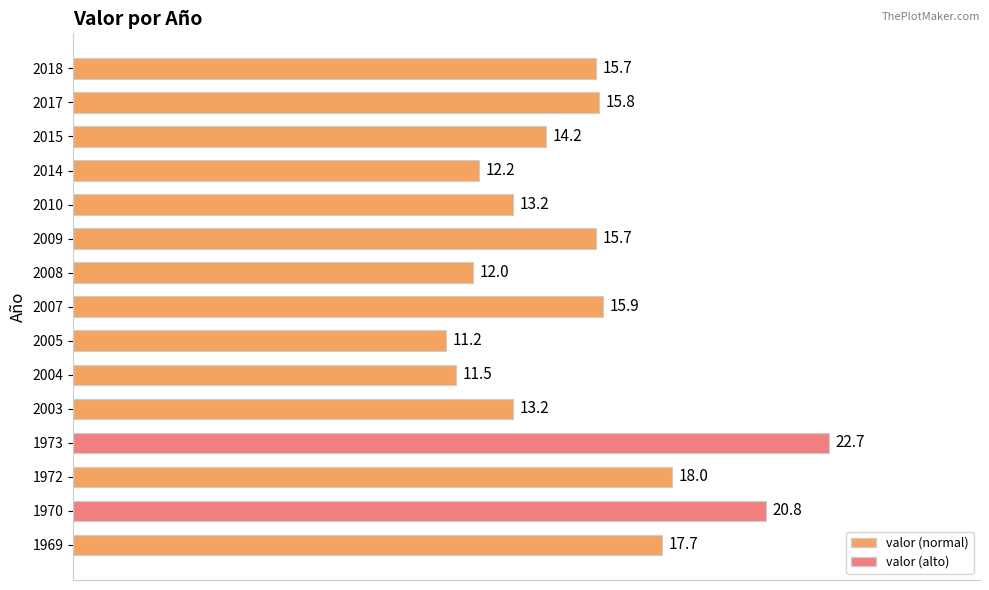

At which label is the value closest to 16?

2007